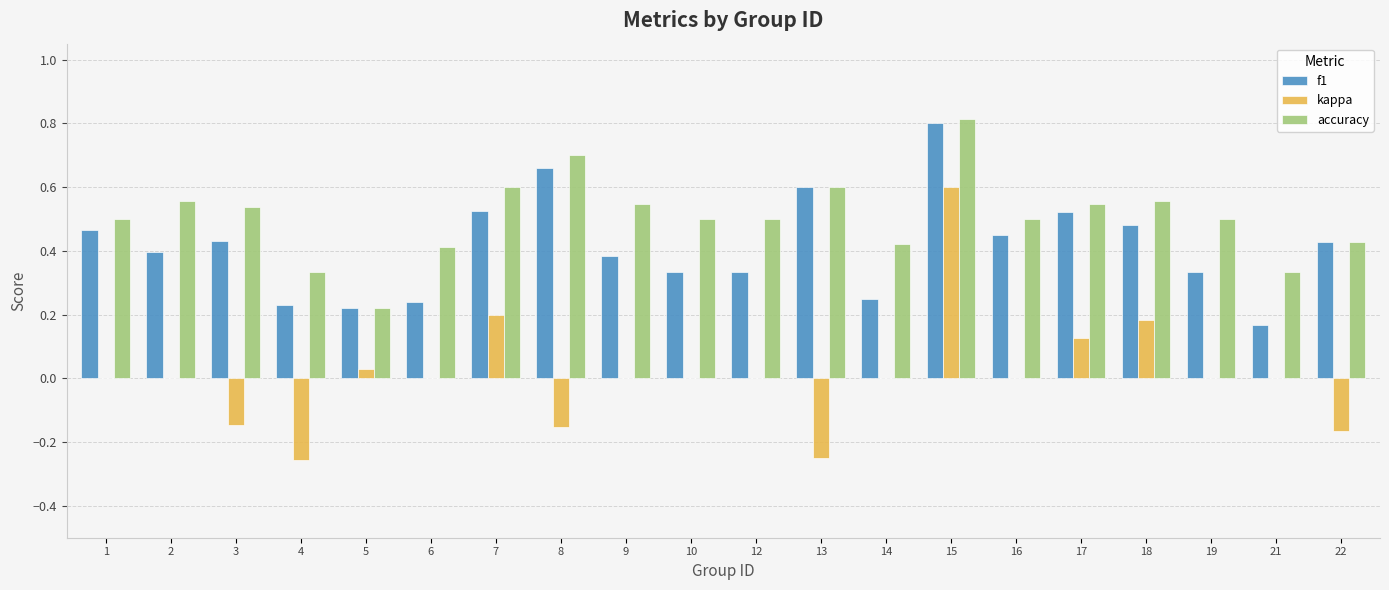

At which label does kappa reach its peak?

15